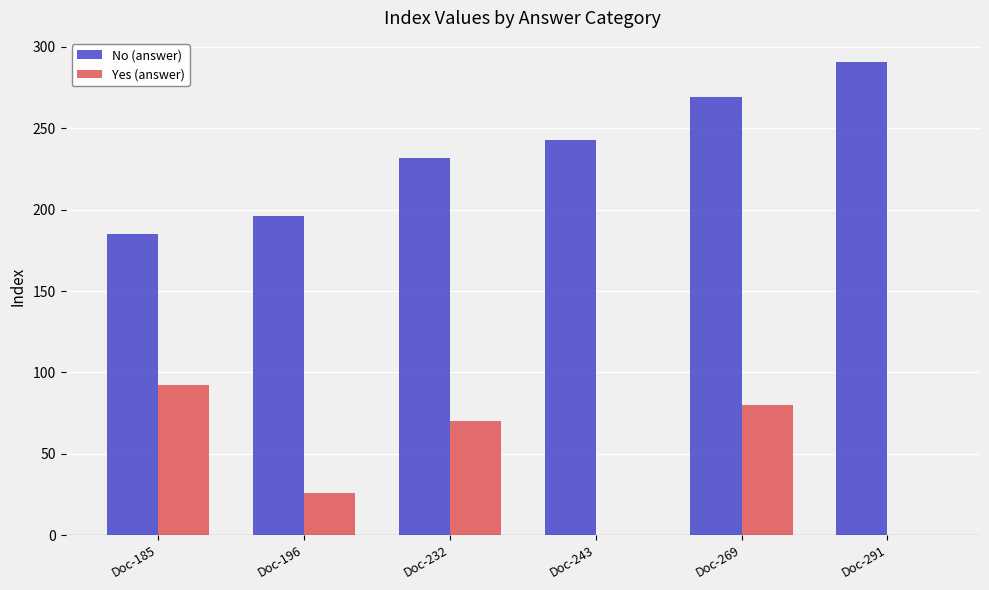

Reading left to right, transcribe all the data shown in this chart.

No (answer): Doc-185=185	Doc-196=196	Doc-232=232	Doc-243=243	Doc-269=269	Doc-291=291
Yes (answer): Doc-185=92	Doc-196=26	Doc-232=70	Doc-243=0	Doc-269=80	Doc-291=0